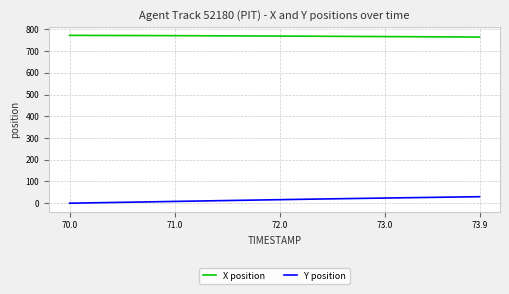

What is the lowest value of the Y position series?

-0.3